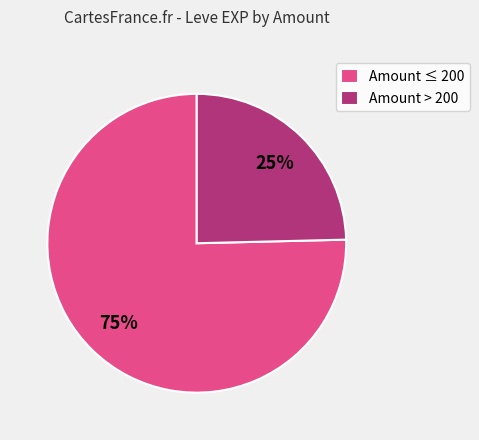

Is there a majority slice in this chart?

Yes